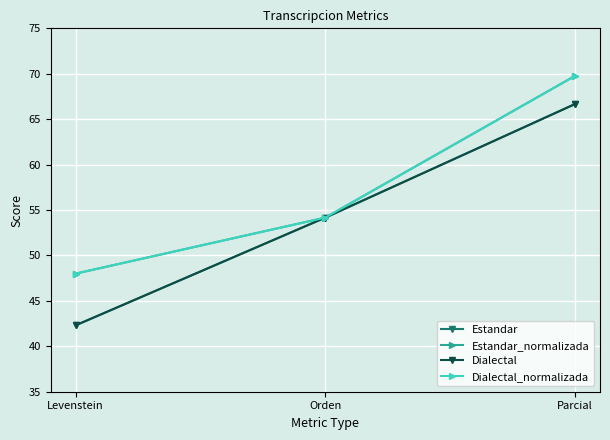

Where is Dialectal nearest to the value 54?

Orden